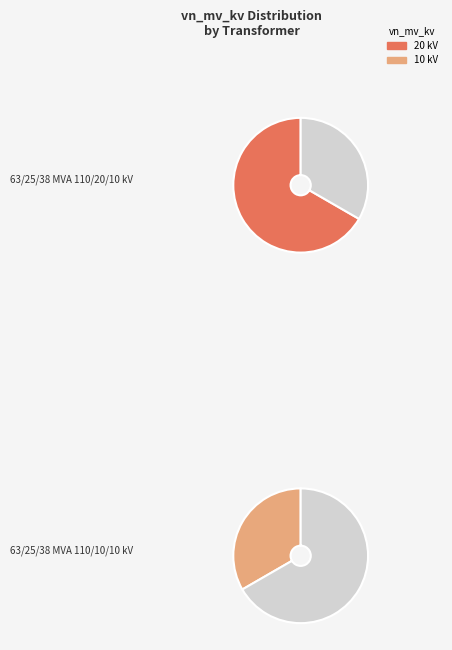

Which category has the biggest portion of the pie?

63/25/38 MVA 110/20/10 kV